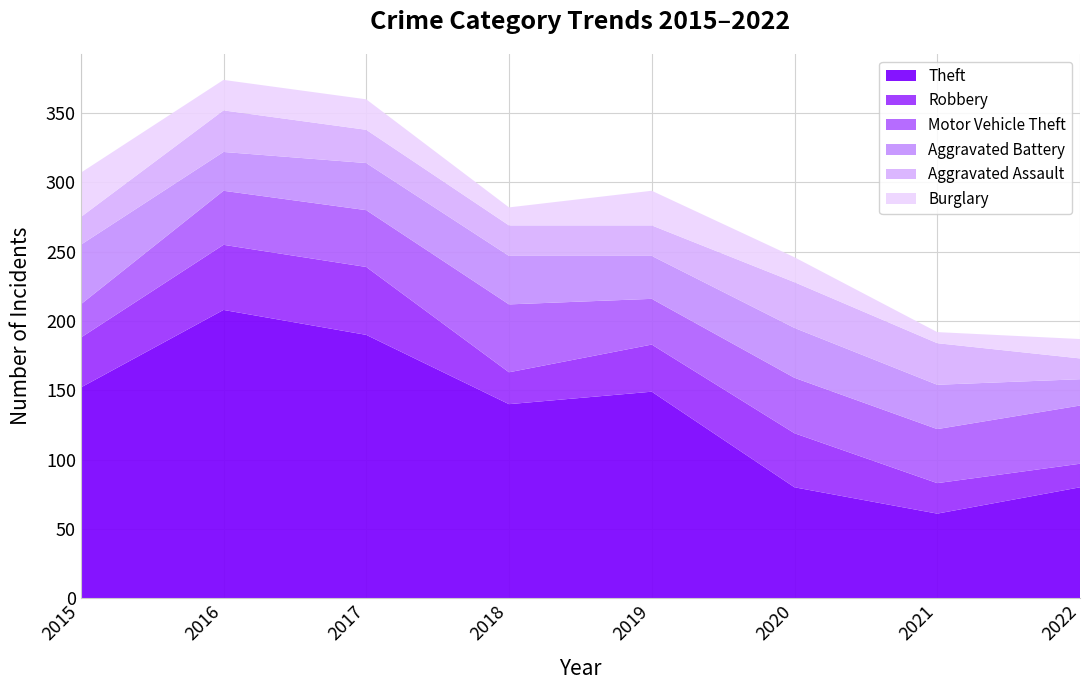

Reading right to left, what are all the values shown in this chart?

Theft: 80	61	80	149	140	190	208	152
Robbery: 17	22	39	34	23	49	47	36
Motor Vehicle Theft: 42	39	40	33	49	41	39	24
Aggravated Battery: 19	32	36	31	35	34	28	43
Aggravated Assault: 15	30	33	22	22	24	30	20
Burglary: 14	8	18	25	13	22	22	32